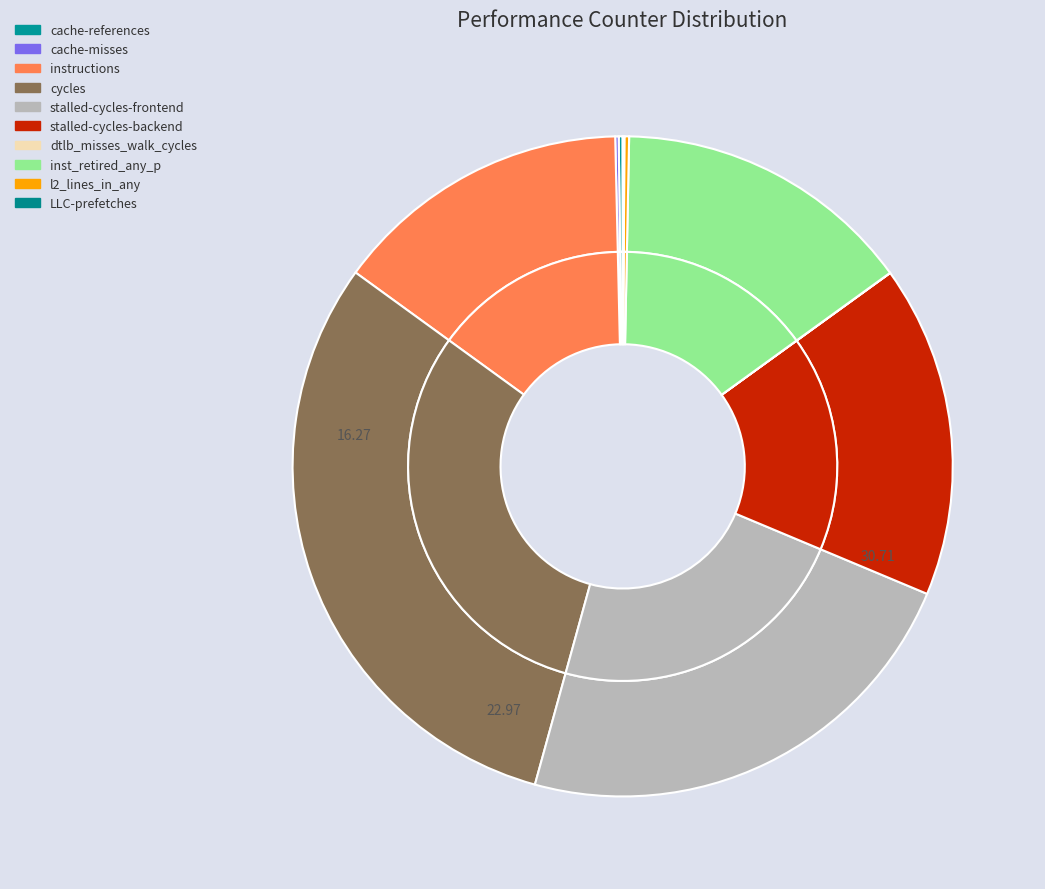

How many segments does this pie chart have?

10